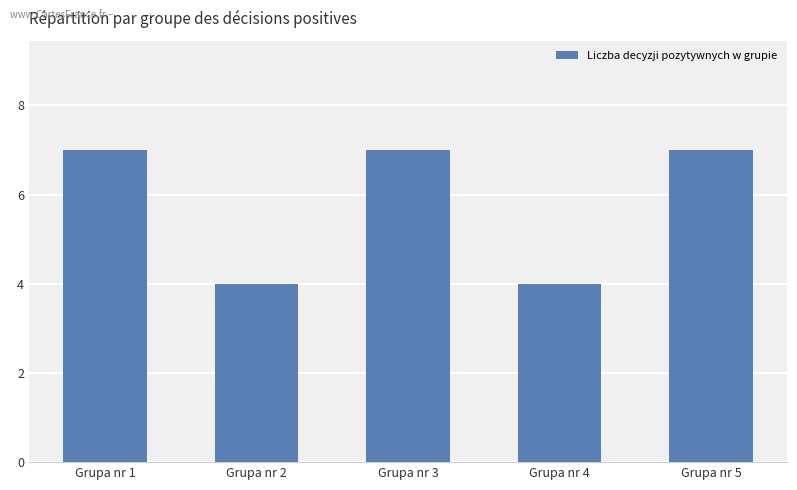

What is the difference between the maximum and minimum values?

3